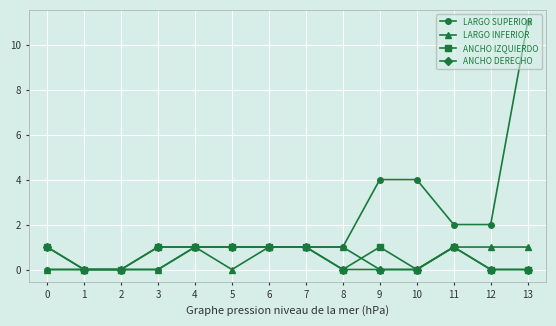

Is this an area chart (filled region under the line)?

No